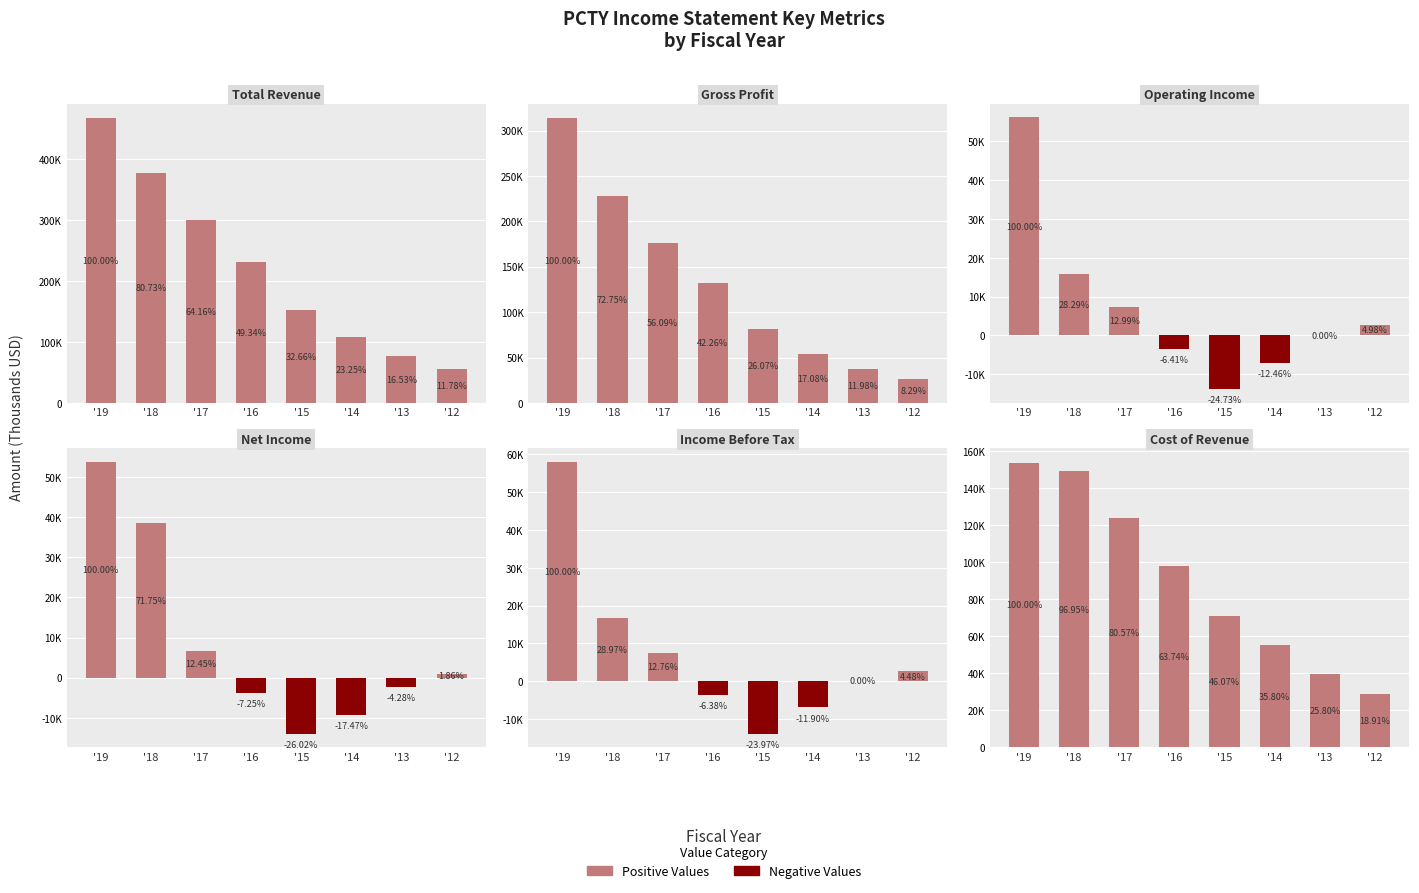

What is the spread (max minus min) of values at '14?

118100